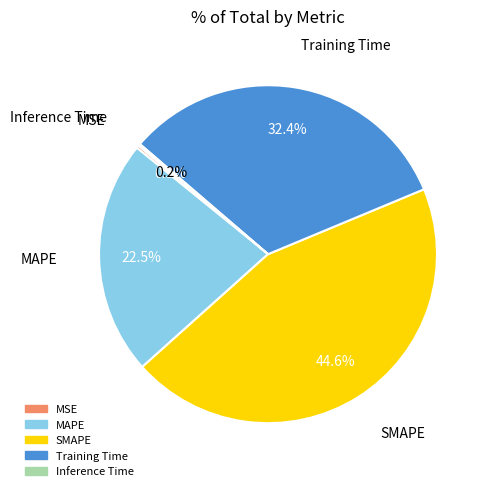

To the nearest percent, what is the difference between the largest and smallest slice percentages?

44%